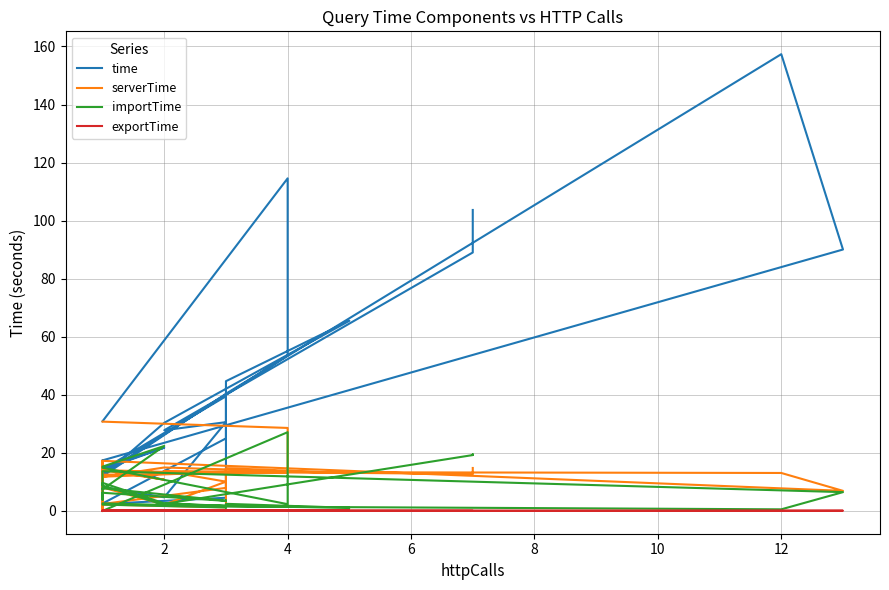

How many values in the time series are below 27?

20